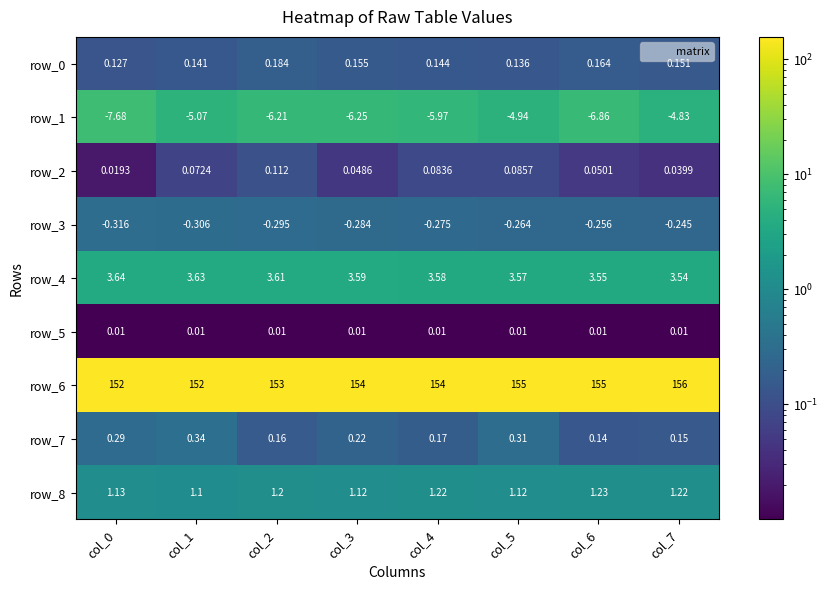

Is the value of row_3 at col_3 greater than the value of row_2 at col_5?

No